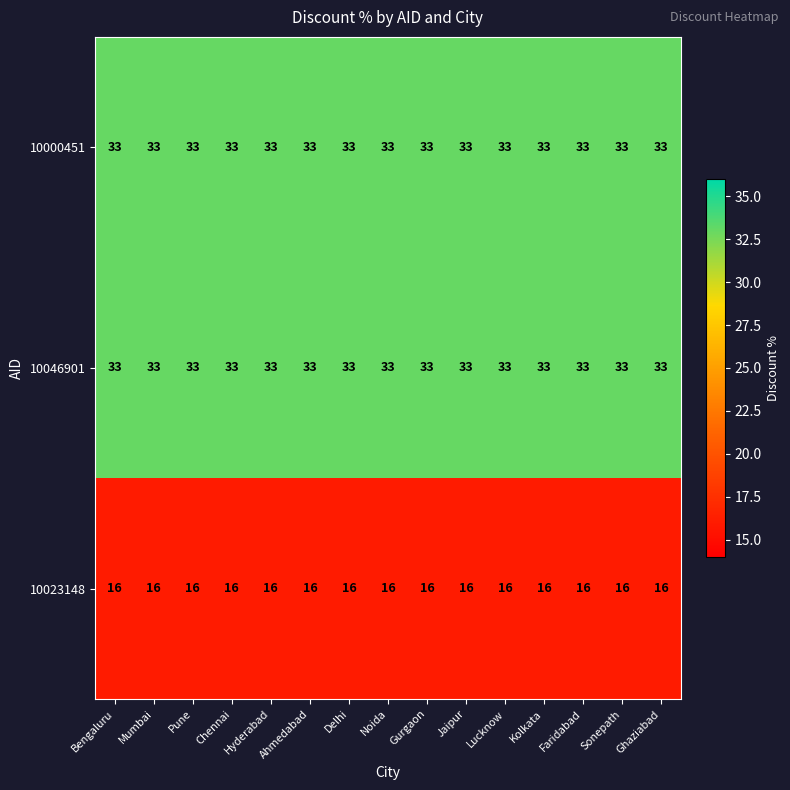

At how many categories does at least one series exceed 18?

15